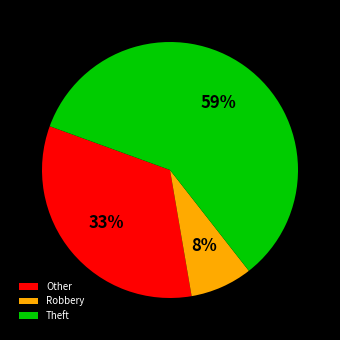

Which slice is the largest?

Theft